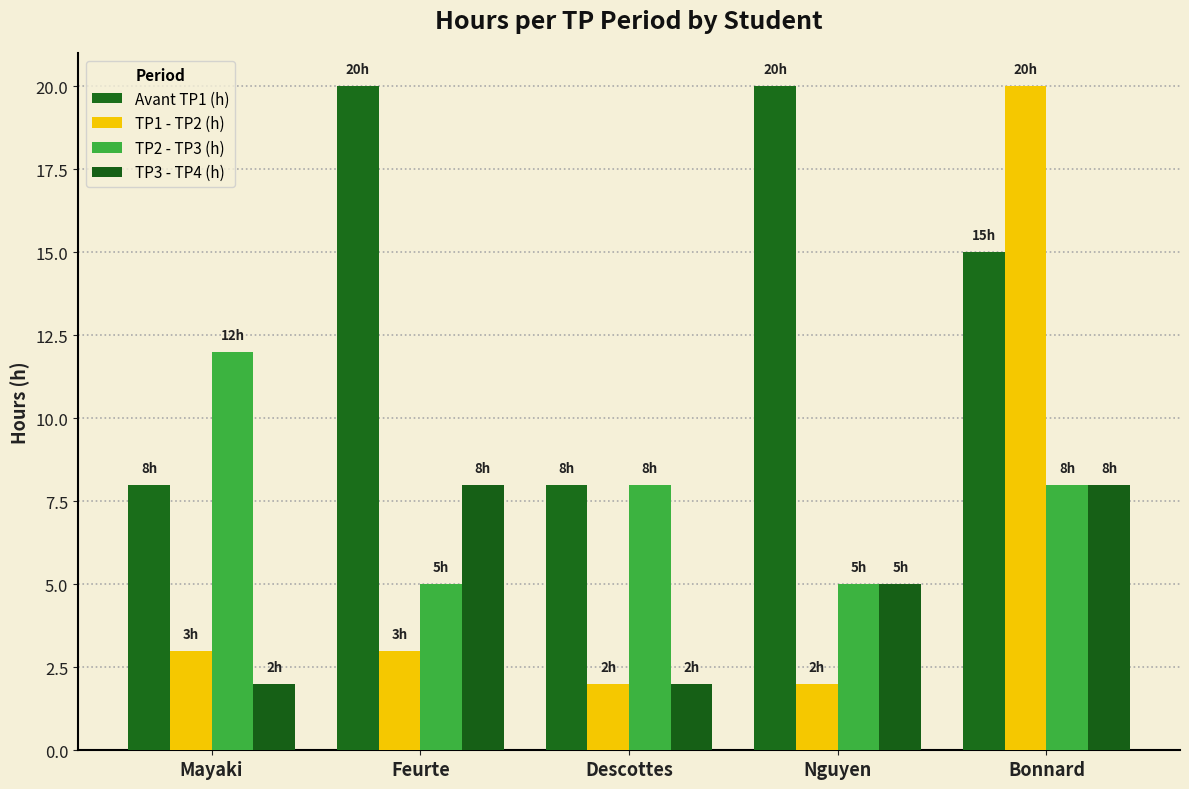

Which series has the largest total across all categories?

Avant TP1 (h)